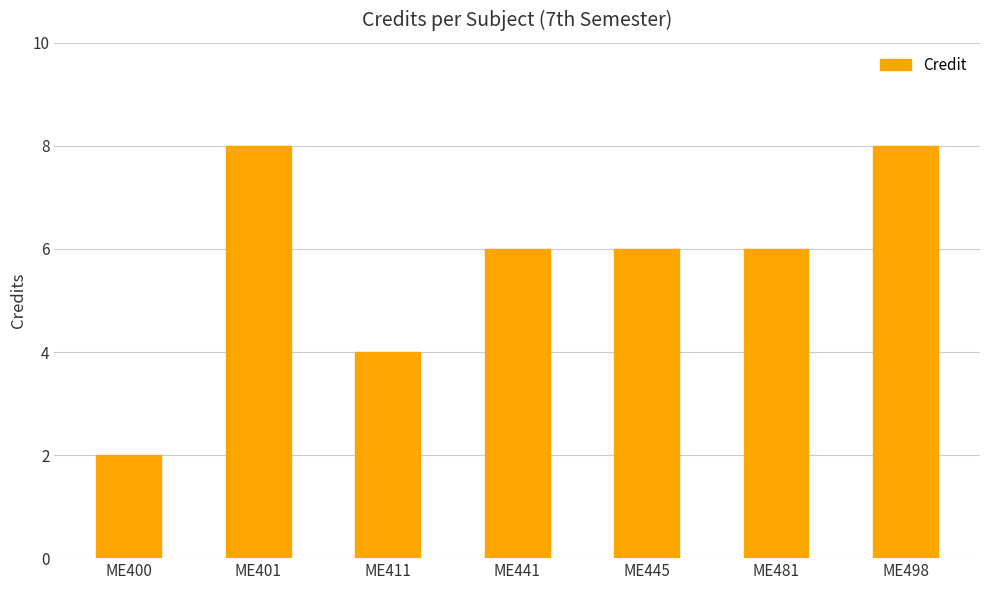

The value at ME481 is 6. True or false?

True